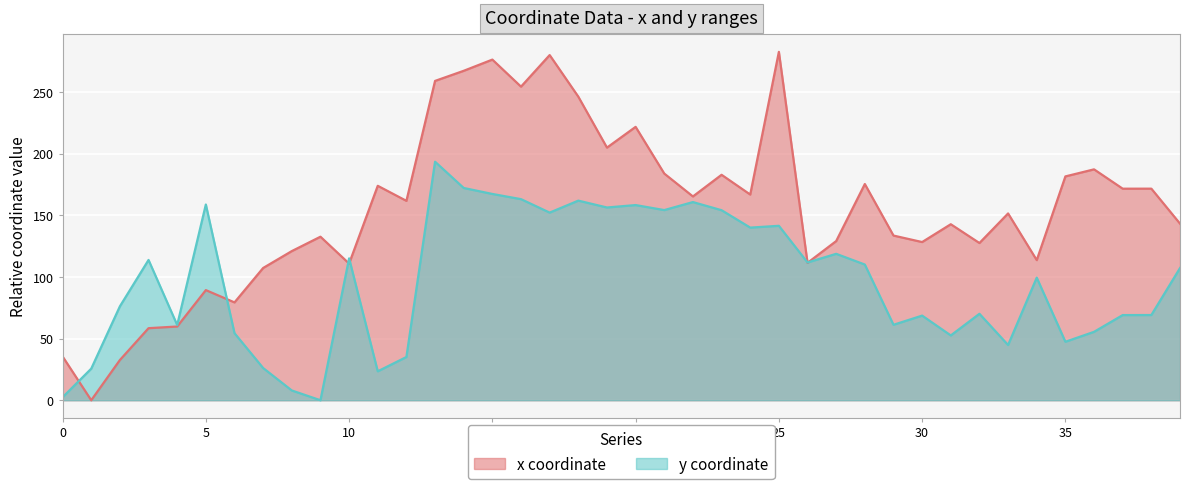

Reading left to right, transcribe all the data shown in this chart.

x: 0=35.5	1=0.0	2=32.6	3=58.5	4=59.8	5=89.4	6=79.4	7=107.3	8=121.0	9=132.7	10=110.9	11=174.0	12=161.8	13=259.1	14=267.3	15=276.4	16=254.4	17=280.1	18=246.3	19=205.0	20=221.8	21=183.9	22=165.4	23=182.9	24=166.9	25=282.7	26=111.5	27=129.1	28=175.4	29=133.6	30=128.4	31=142.8	32=127.6	33=151.6	34=113.7	35=181.6	36=187.3	37=171.7	38=171.7	39=143.3
y: 0=2.4	1=25.6	2=76.2	3=113.8	4=61.0	5=158.8	6=54.4	7=26.1	8=7.9	9=0.0	10=115.1	11=23.5	12=35.1	13=193.5	14=172.2	15=167.4	16=163.2	17=152.2	18=162.0	19=156.4	20=158.4	21=154.3	22=160.8	23=154.2	24=140.1	25=141.5	26=111.8	27=118.8	28=110.1	29=61.2	30=68.7	31=52.6	32=70.1	33=44.8	34=99.5	35=47.4	36=55.5	37=69.1	38=69.1	39=107.3